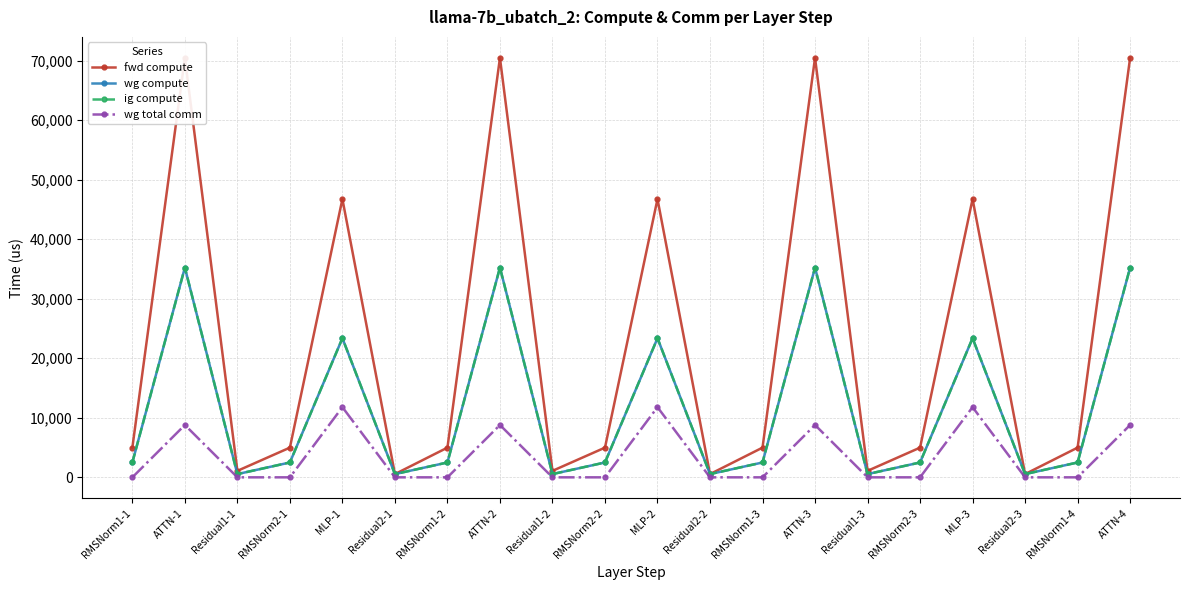

Which series has the largest range (max minus min)?

fwd compute